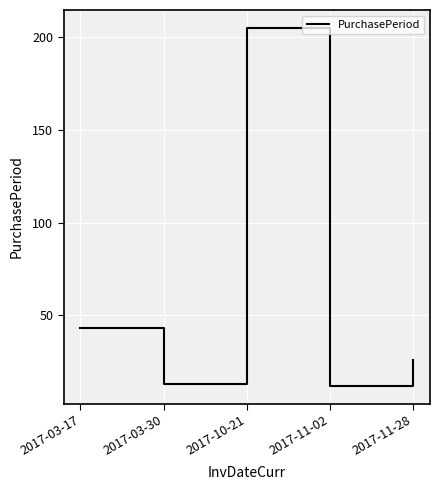

At which category does the data reach its first local valley?

2017-03-30